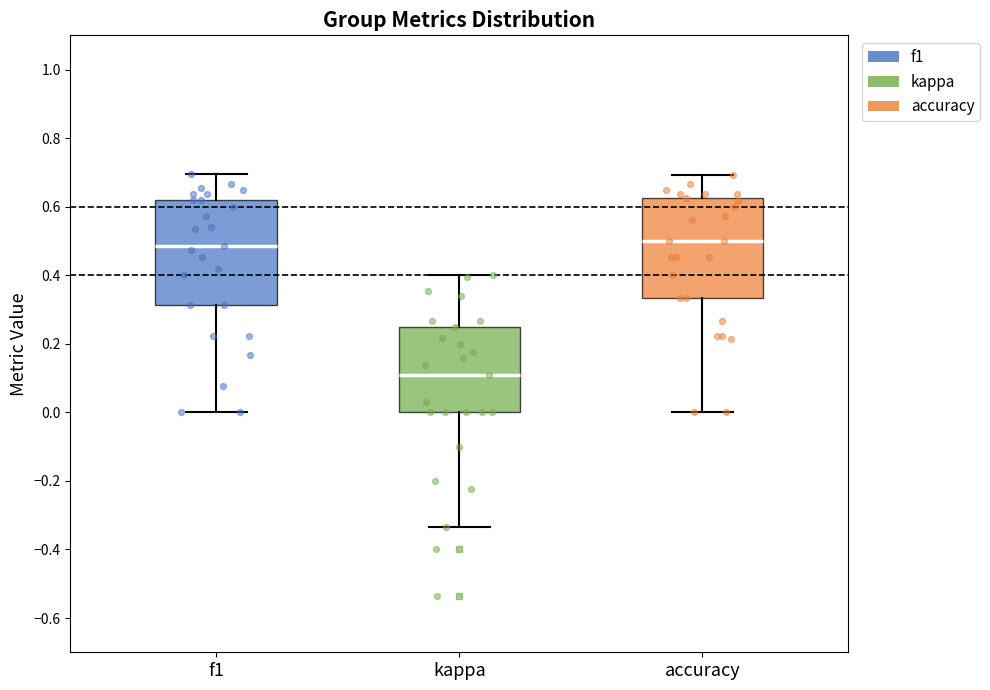

Reading left to right, read every box against the y-axis: the position of its median line, the range the box covers, and the ends of its whiskers. The values are not printed on the chart, so give them approximately, as read against the axis.

f1: median 0.48, box 0.32 to 0.62, whiskers 0.00 to 0.70
kappa: median 0.10, box 0.00 to 0.26, whiskers -0.34 to 0.40
accuracy: median 0.50, box 0.34 to 0.62, whiskers 0.00 to 0.70